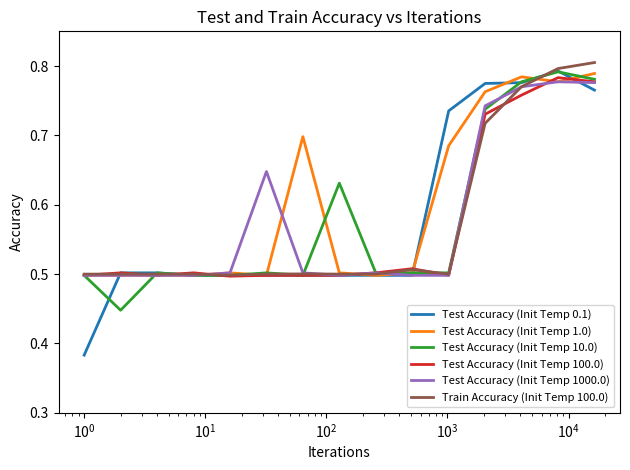

Which series has the widest spread of values?

Test Accuracy (Init Temp 0.1)